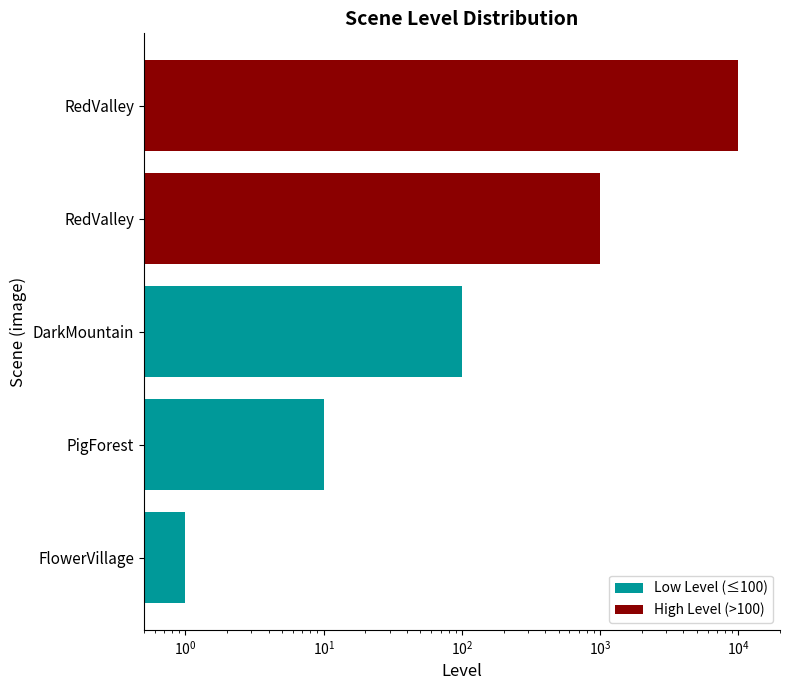

Reading right to left, list all the values displayed in this chart.

10000	1000	100	10	1